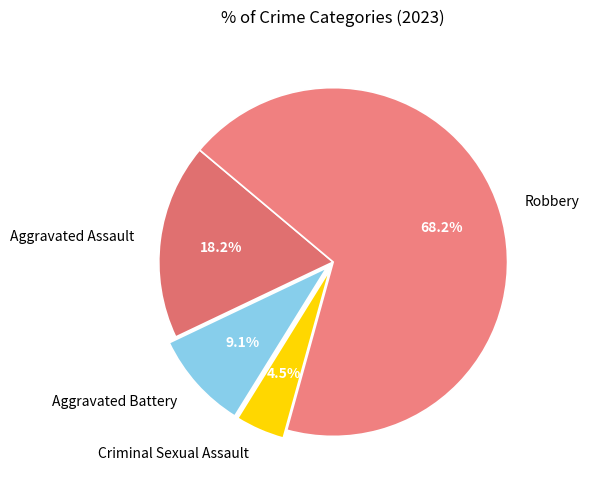

Which slice represents more than half of the pie?

Robbery